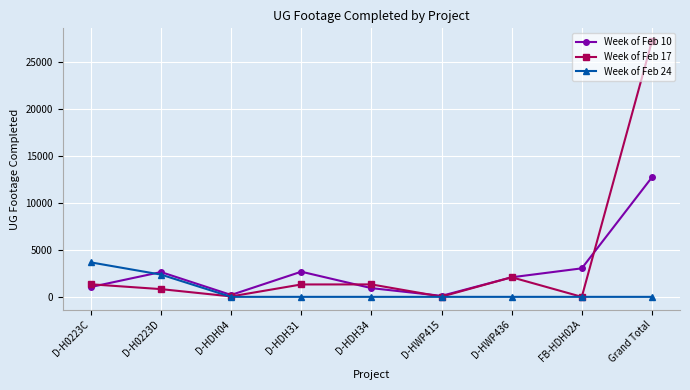

Which series has the widest spread of values?

Week of Feb 17